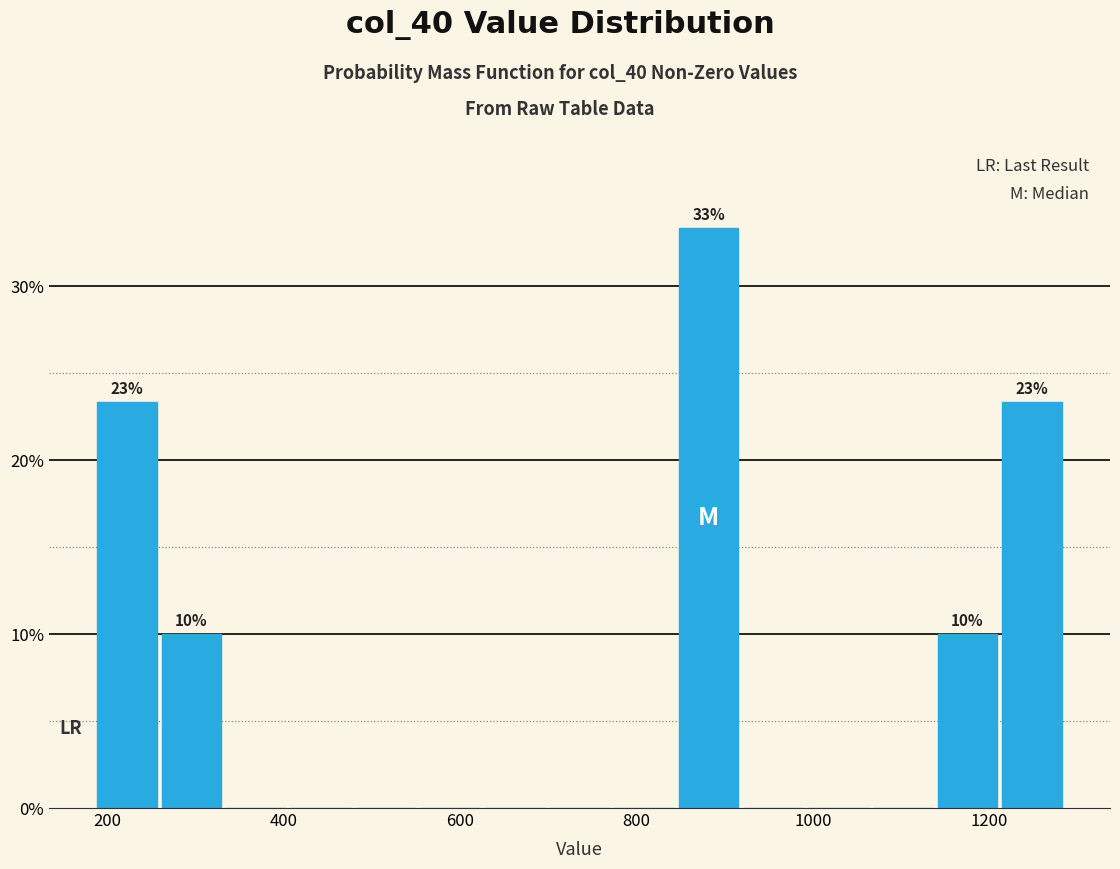

Read against the x-axis, roughly where is the centre of the tallest bar?

880